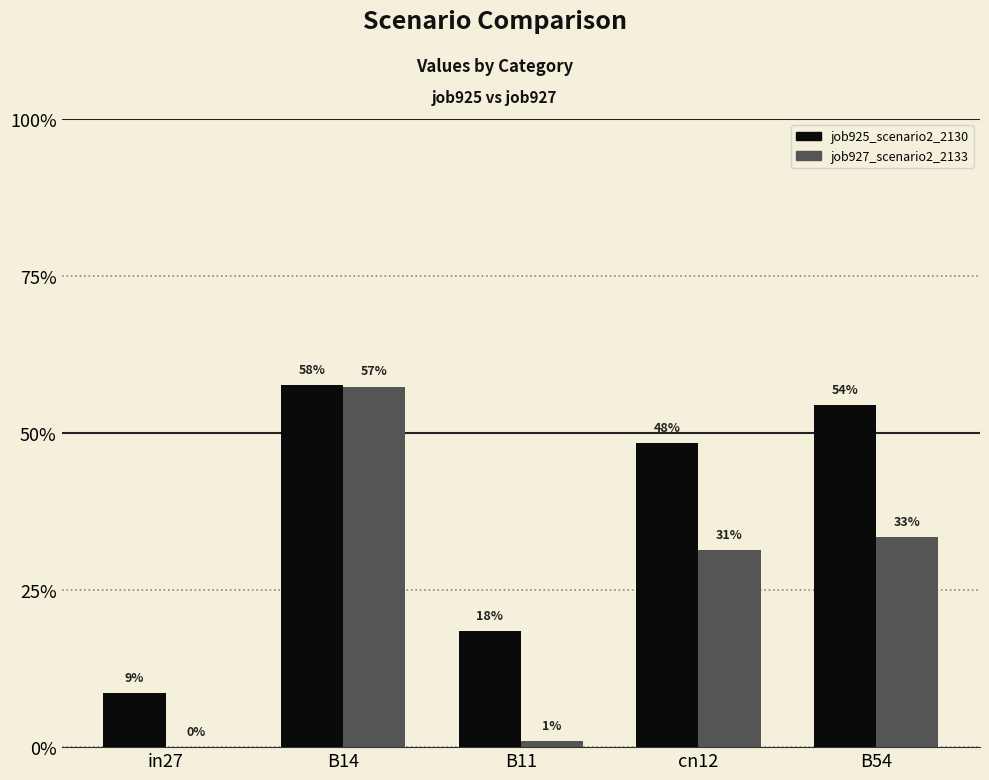

Does the chart contain stacked bars?

No